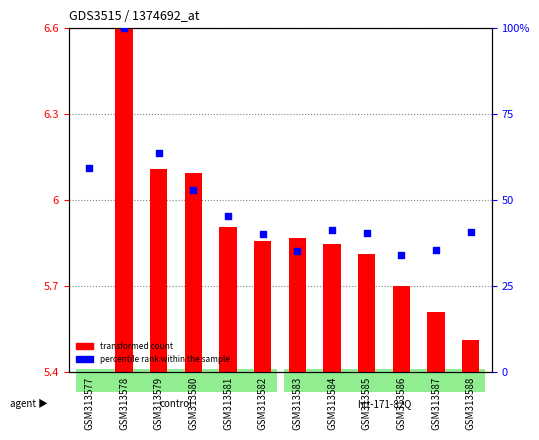

At how many categories does at least one series exceed 53?

3